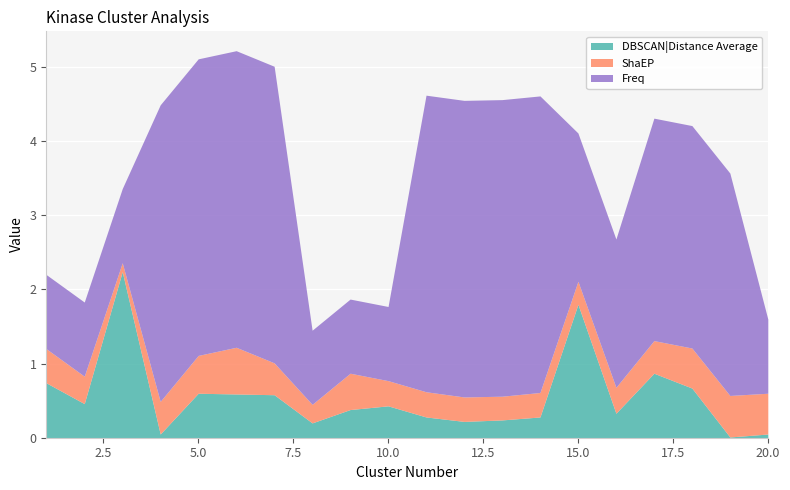

Rank the series by their maximum value, from highest to lowest.

Freq, DBSCAN|Distance Average, ShaEP